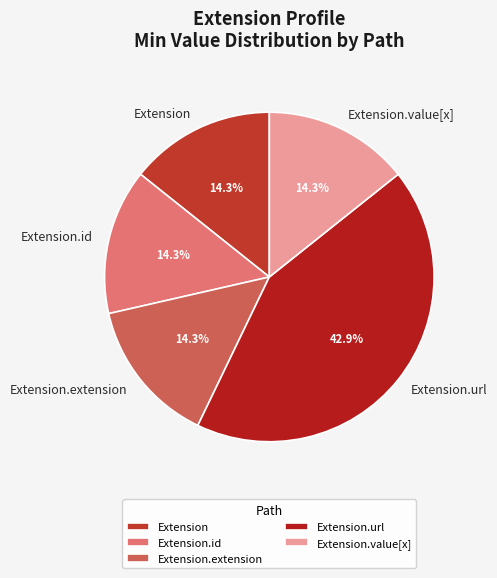

Is there any slice that represents more than half of the pie?

No